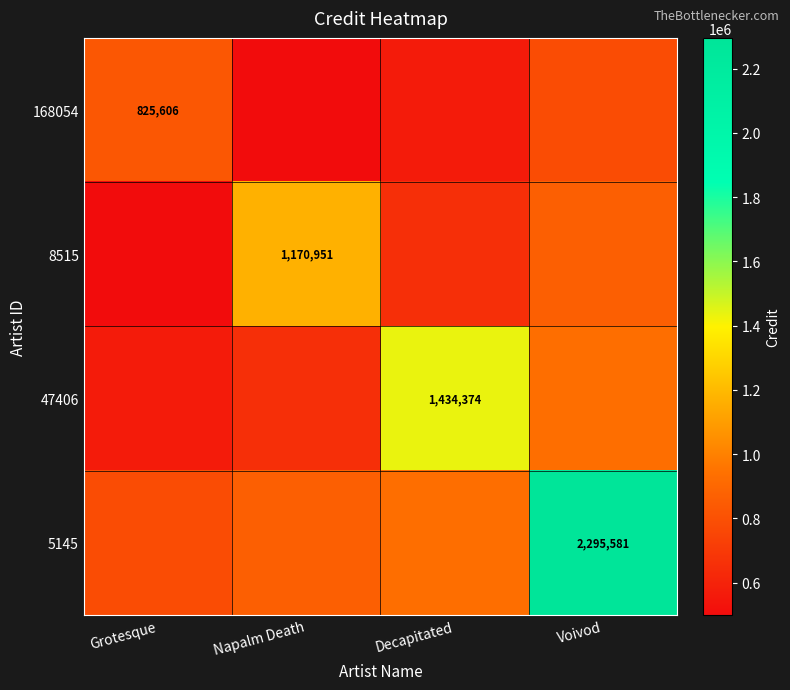

What is the sum of all 5145 values?

4874999.5